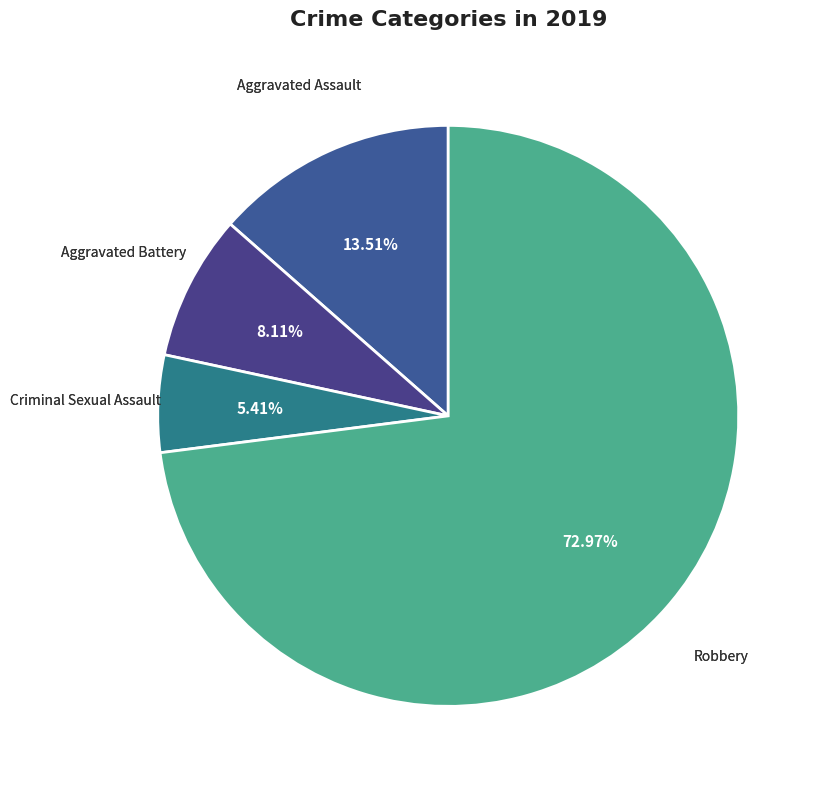

What is the smallest slice in the pie chart?

Criminal Sexual Assault